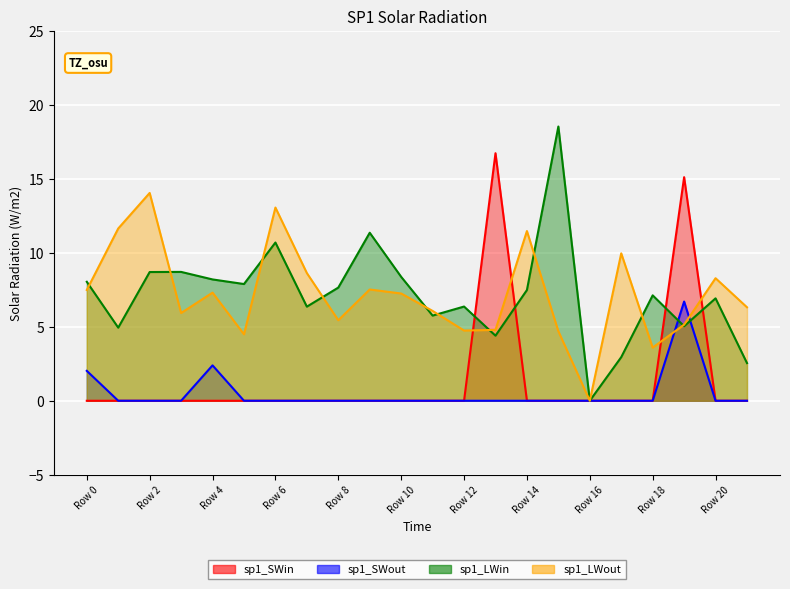

Reading right to left, transcribe all the data shown in this chart.

sp1_SWin: 0.0	0.0	15.1	0.0	0.0	0.0	0.0	0.0	16.7	0.0	0.0	0.0	0.0	0.0	0.0	0.0	0.0	0.0	0.0	0.0	0.0	0.0
sp1_SWout: 0.0	0.0	6.7	0.0	0.0	0.0	0.0	0.0	0.0	0.0	0.0	0.0	0.0	0.0	0.0	0.0	0.0	2.4	0.0	0.0	0.0	2.0
sp1_LWin: 2.5	6.9	5.0	7.1	2.9	0.0	18.5	7.5	4.4	6.4	5.8	8.4	11.4	7.7	6.4	10.7	7.9	8.2	8.7	8.7	4.9	8.0
sp1_LWout: 6.3	8.3	5.1	3.6	10.0	0.0	4.7	11.5	4.8	4.7	6.1	7.3	7.5	5.4	8.6	13.1	4.5	7.3	5.9	14.1	11.6	7.5